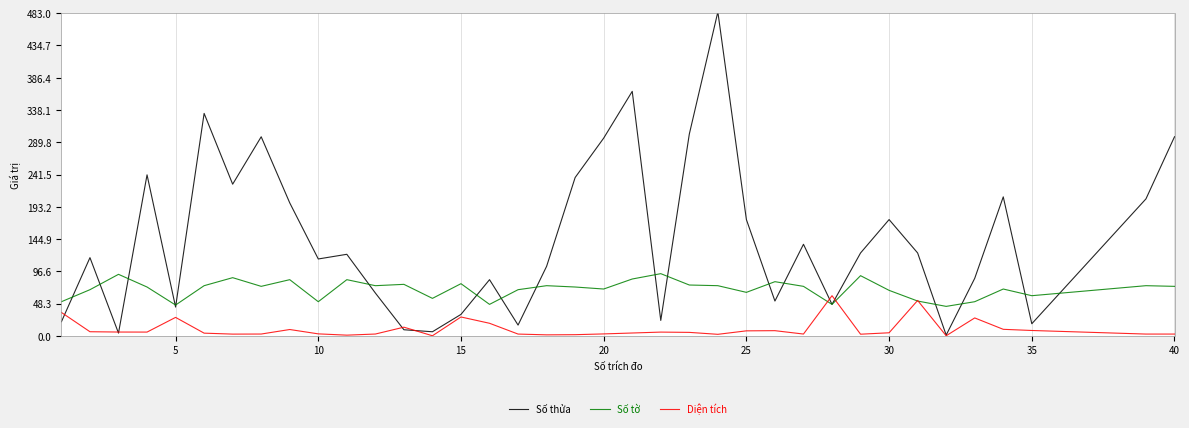

Which series has the largest total across all categories?

Số thửa